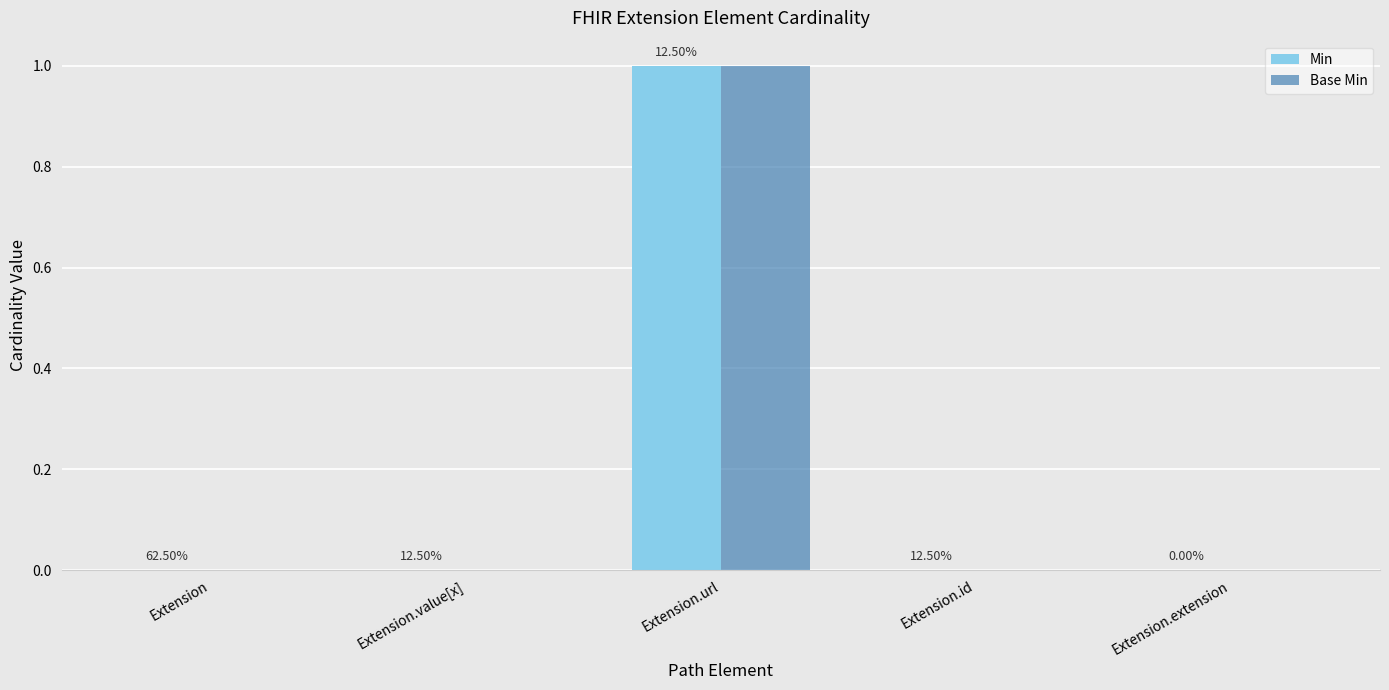

Is the value of Base Min at Extension.url greater than the value of Min at Extension.id?

Yes